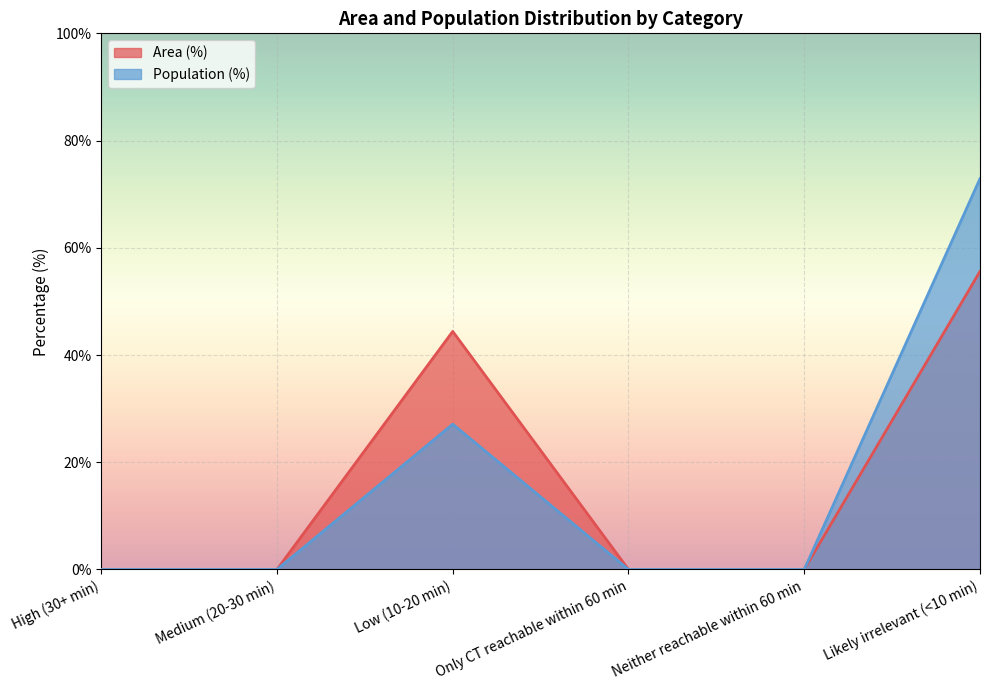

Is it true that Area (%) equals 36.9 at Medium (20-30 min)?

False